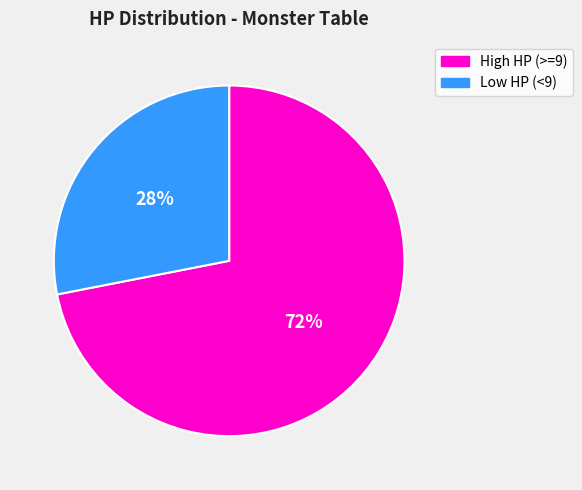

Count the number of slices in the pie.

2